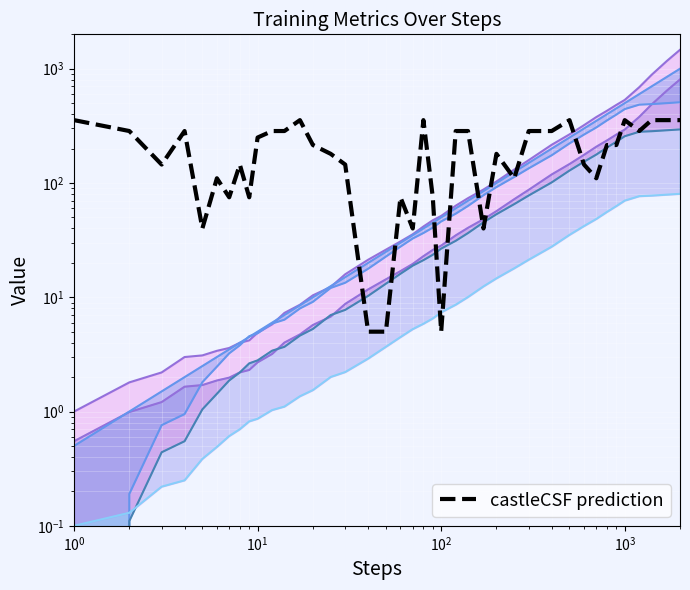

What is the value of the episode_return point at the 1st from the left?

355.0